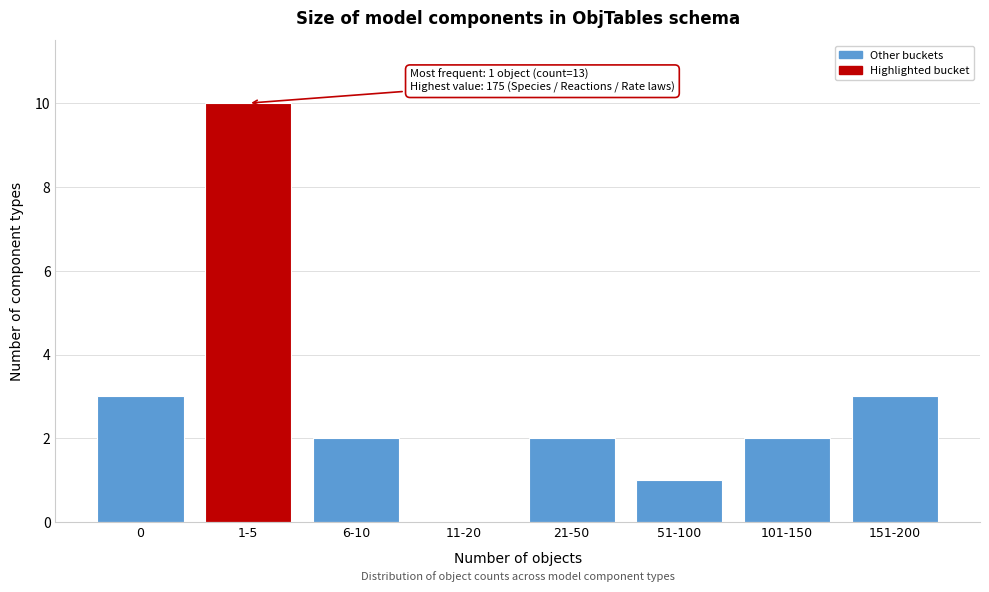

Reading left to right, transcribe all the data shown in this chart.

0=3	1-5=10	6-10=2	11-20=0	21-50=2	51-100=1	101-150=2	151-200=3